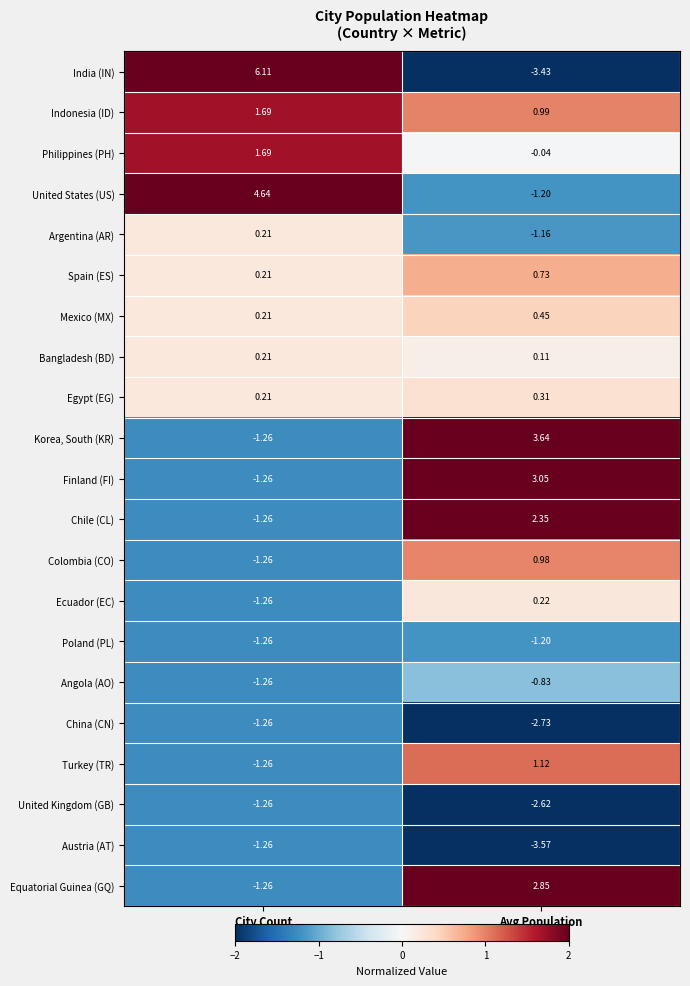

Which label corresponds to the smallest value in the chart?

Avg Population